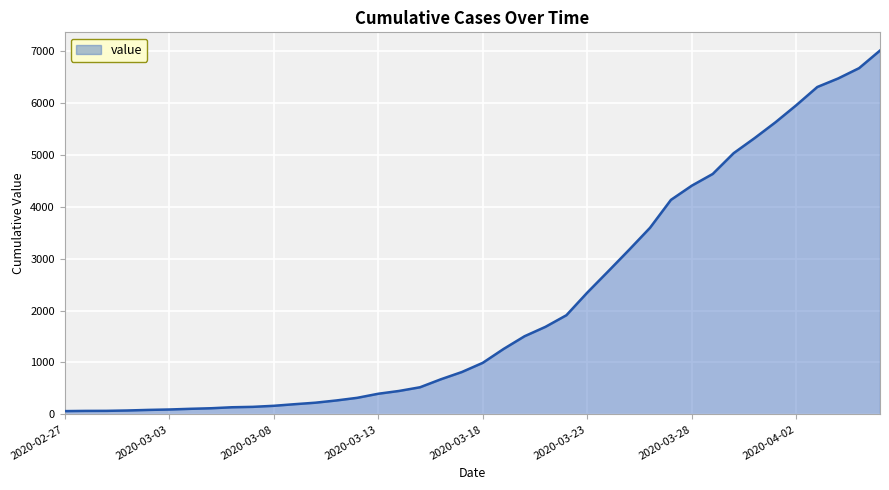

What is the difference between the maximum and minimum values?

6939